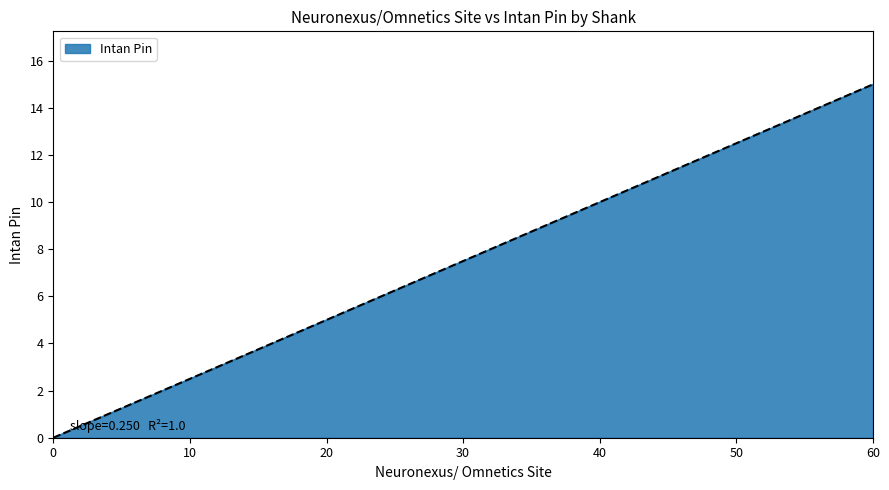

True or false: the data shows 5 at 0.

False